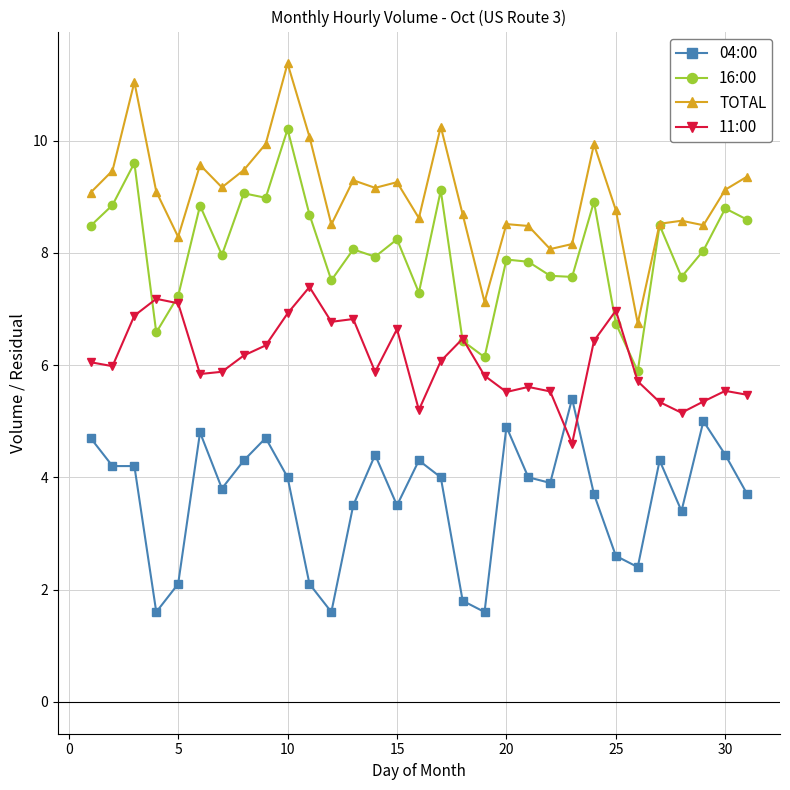

Which series has the largest total across all categories?

TOTAL